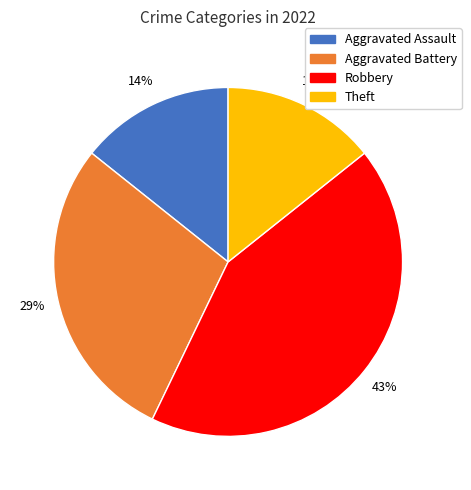

Does any single category account for the majority?

No